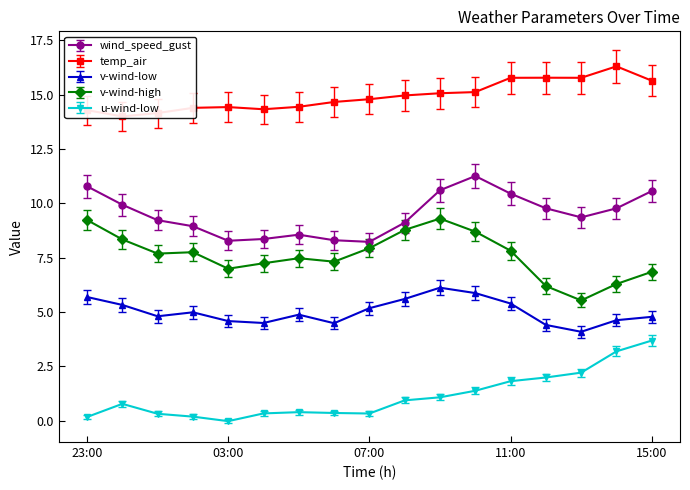

What is the maximum value for wind_speed_gust?

11.3